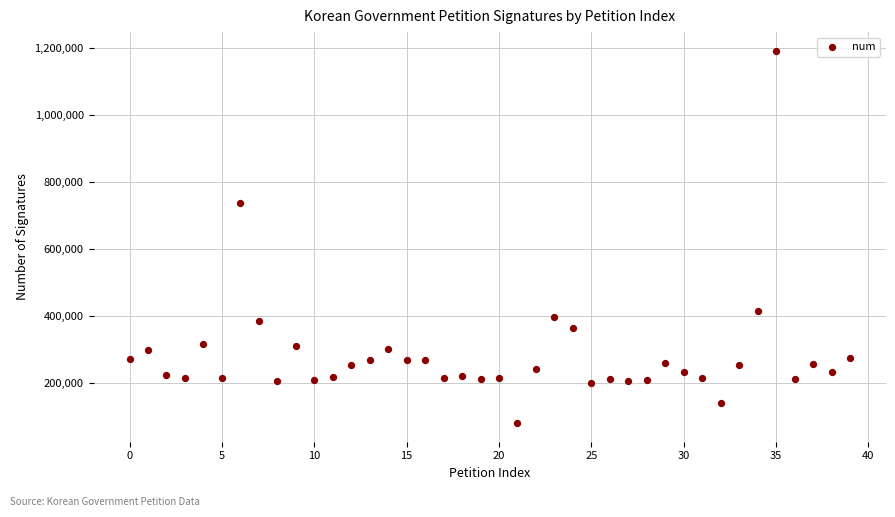

What Y value in the scatter plot is closest to 636819?

738566